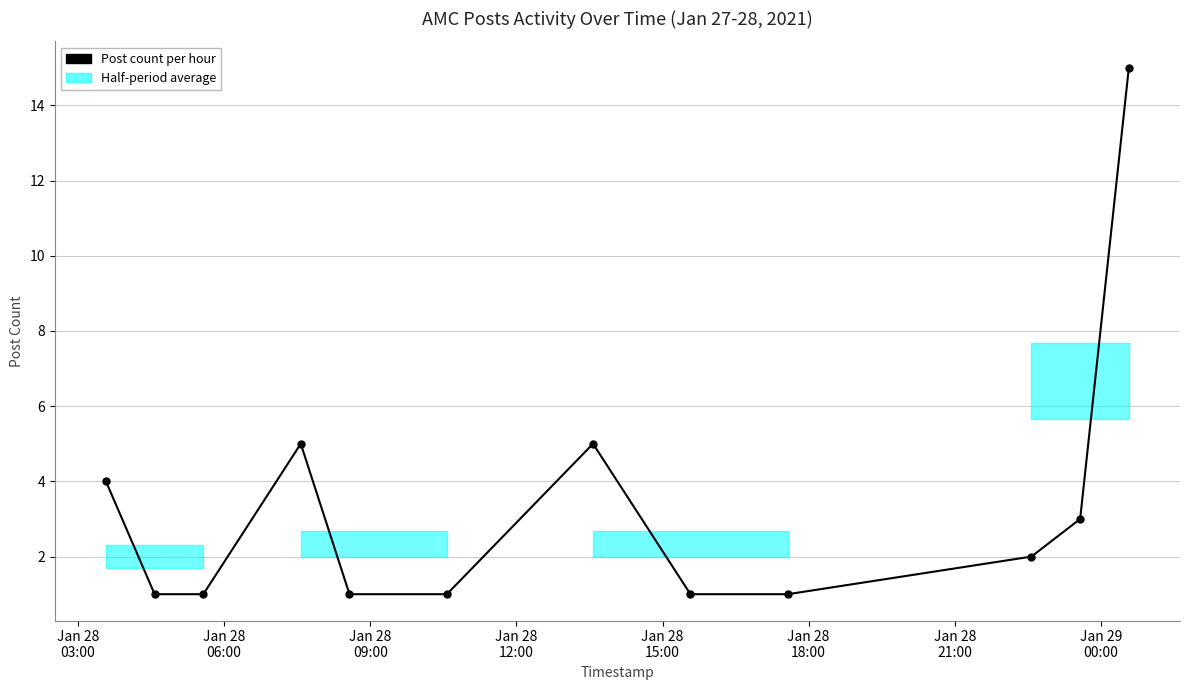

The chart shows a value of 1 at Jan 28
09:00. True or false?

True